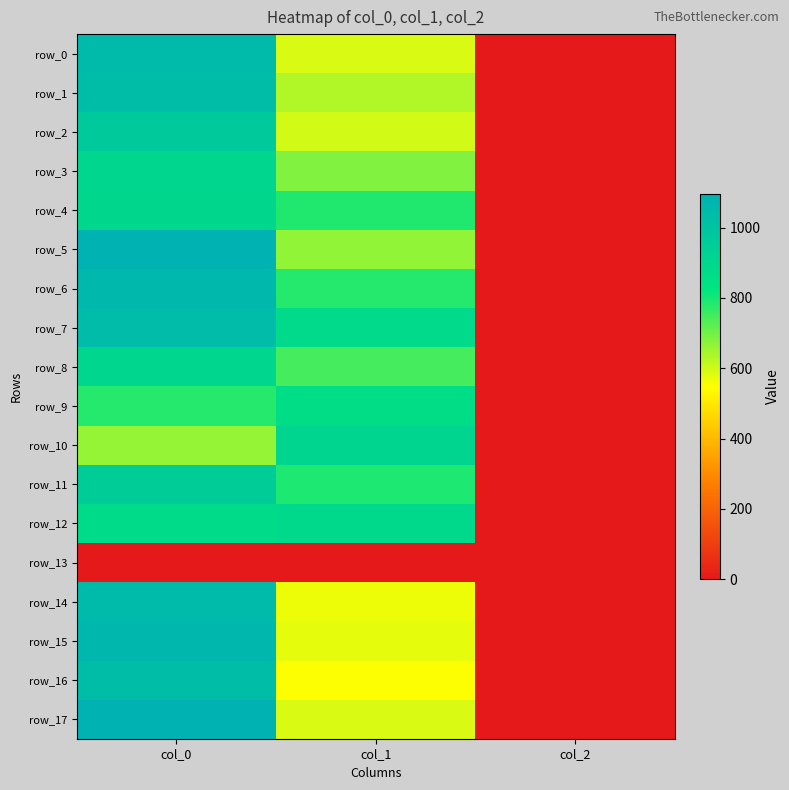

What is the difference between the maximum and minimum values in the row_7 series?

1041.3